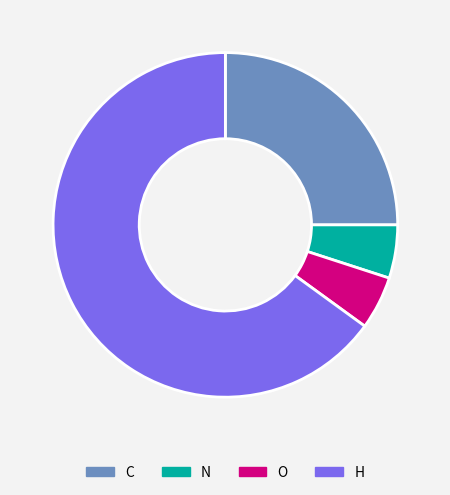

Combined, do N and O account for over 50%?

No